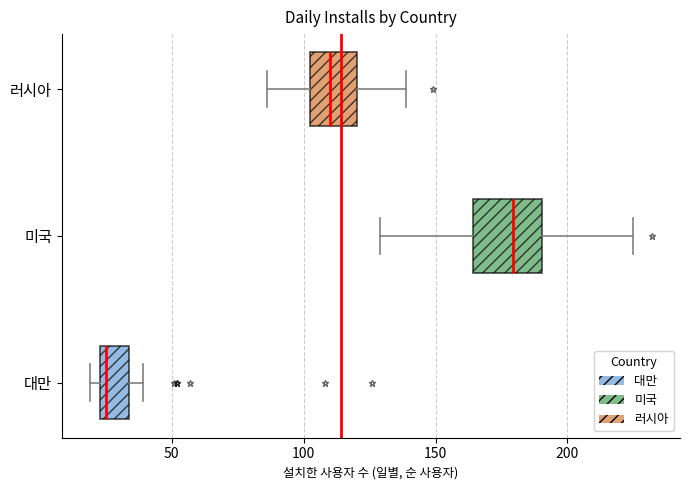

Where is the right edge of the box for 러시아 on the x-axis? The values are not printed on the chart, so give them approximately, as read against the axis.

120